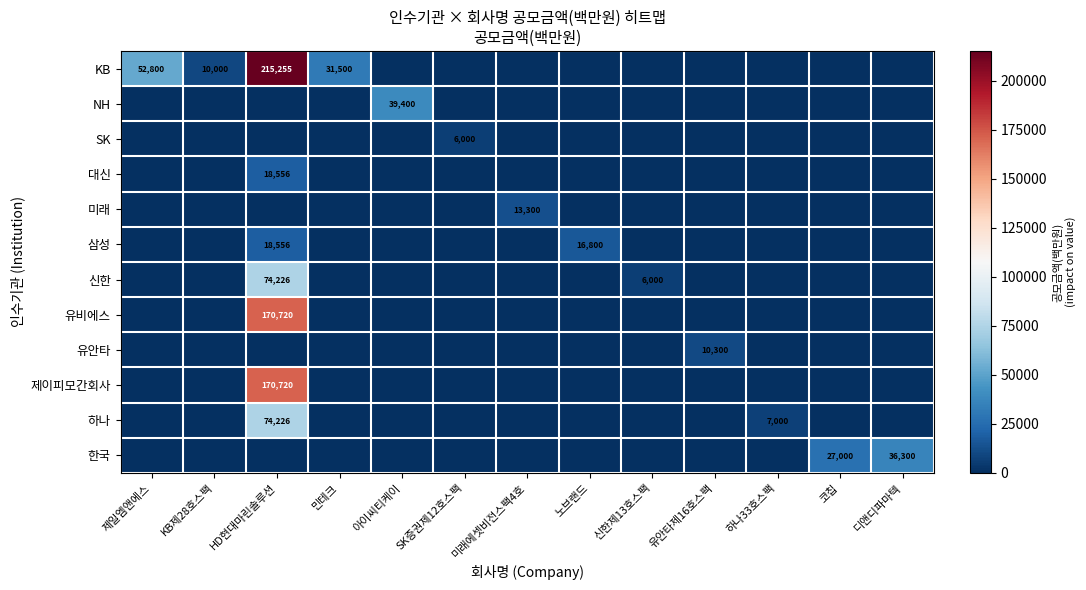

True or false: SK has a value of 9483 at SK증권제12호스팩.

False